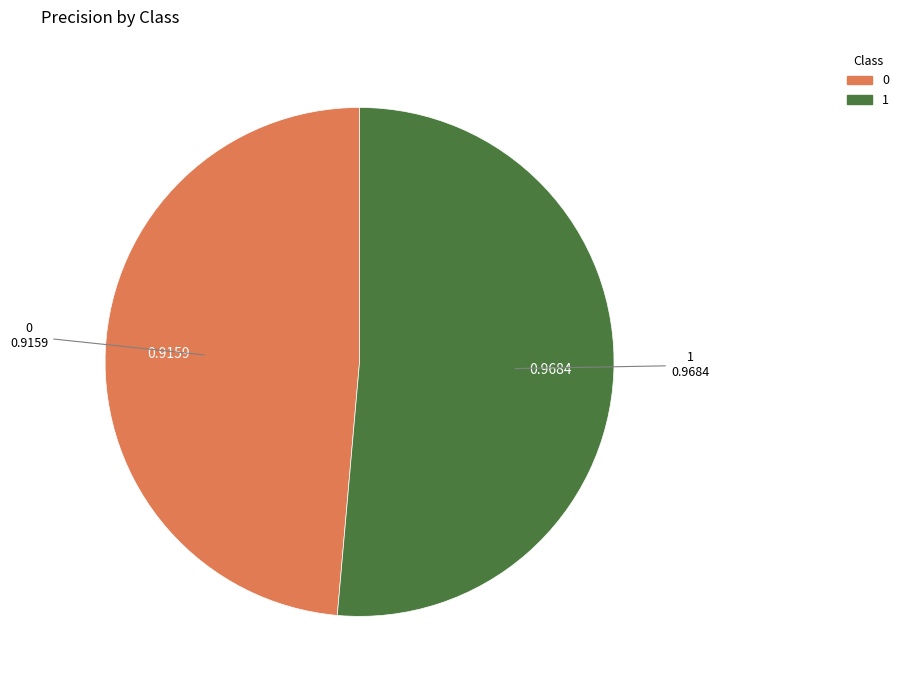

How many slices are in this pie chart?

2